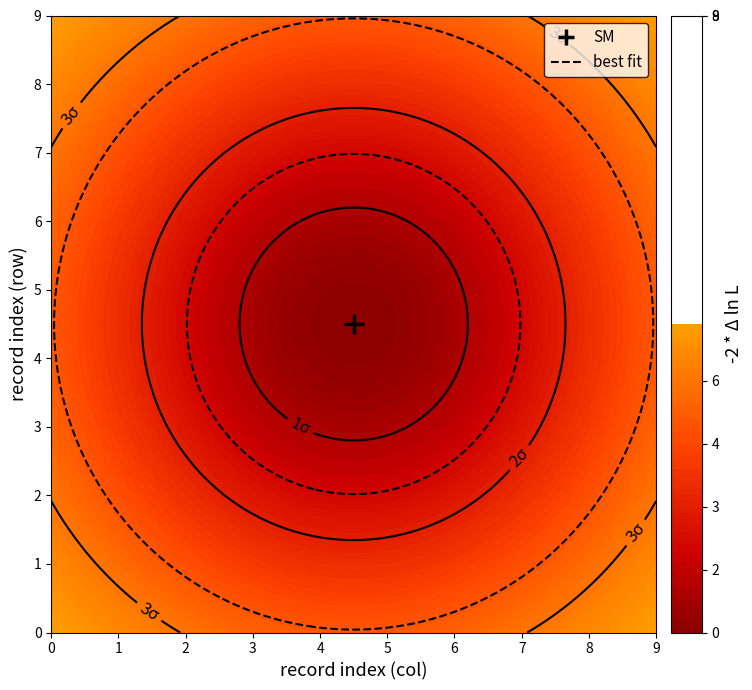

True or false: row7 has a value of 12 at 3.

False